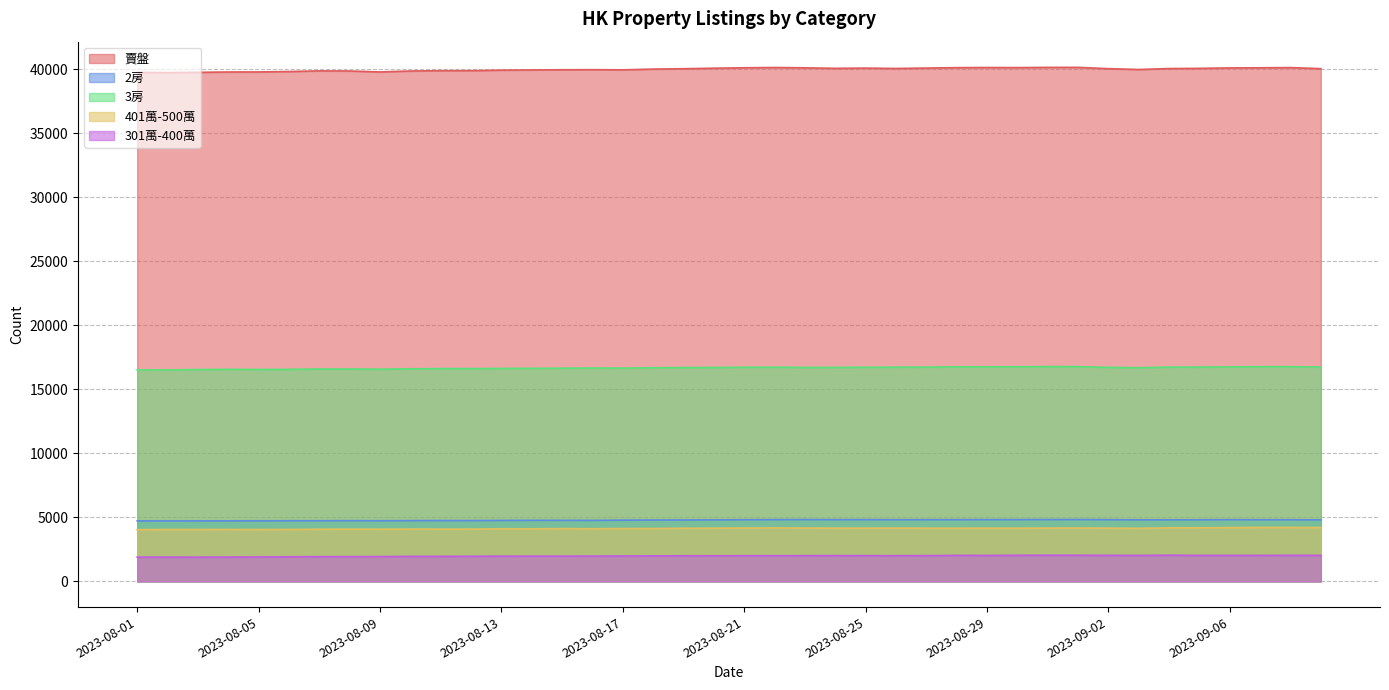

At how many categories does at least one series exceed 36700?

40